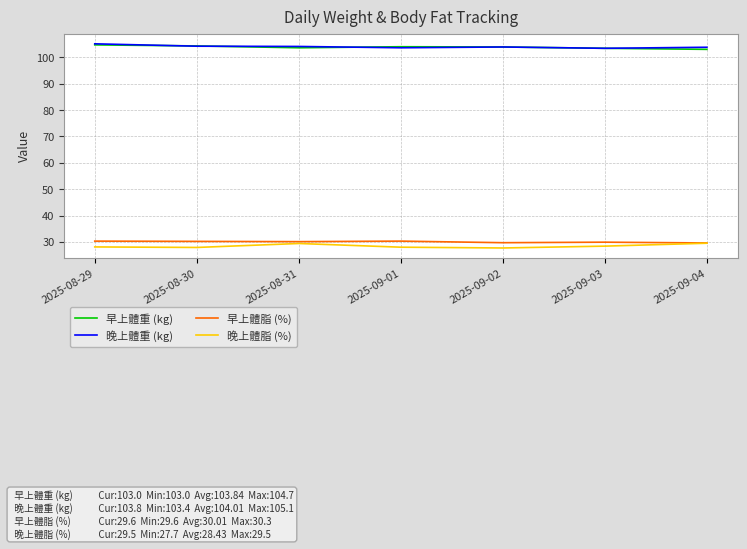

What is the total value across all series at 2025-09-01?

265.9